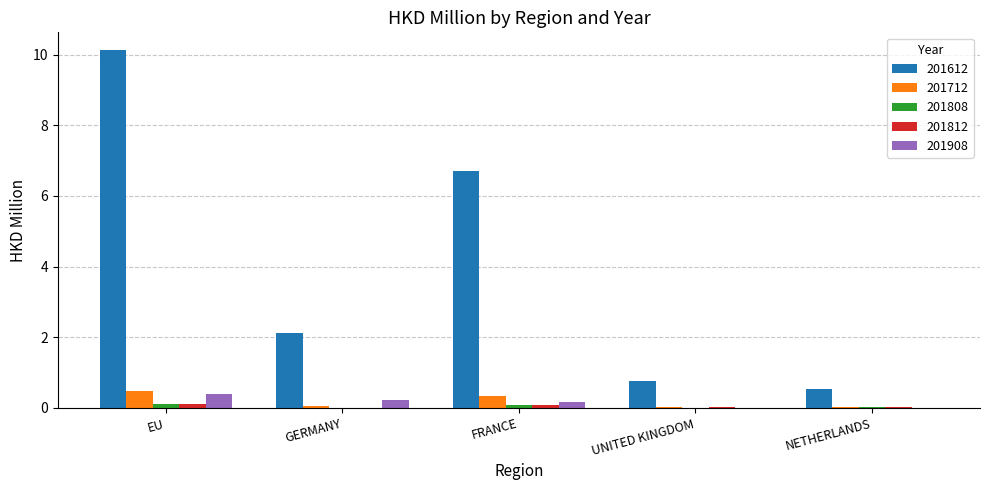

What is the highest value of the 201908 series?

0.4